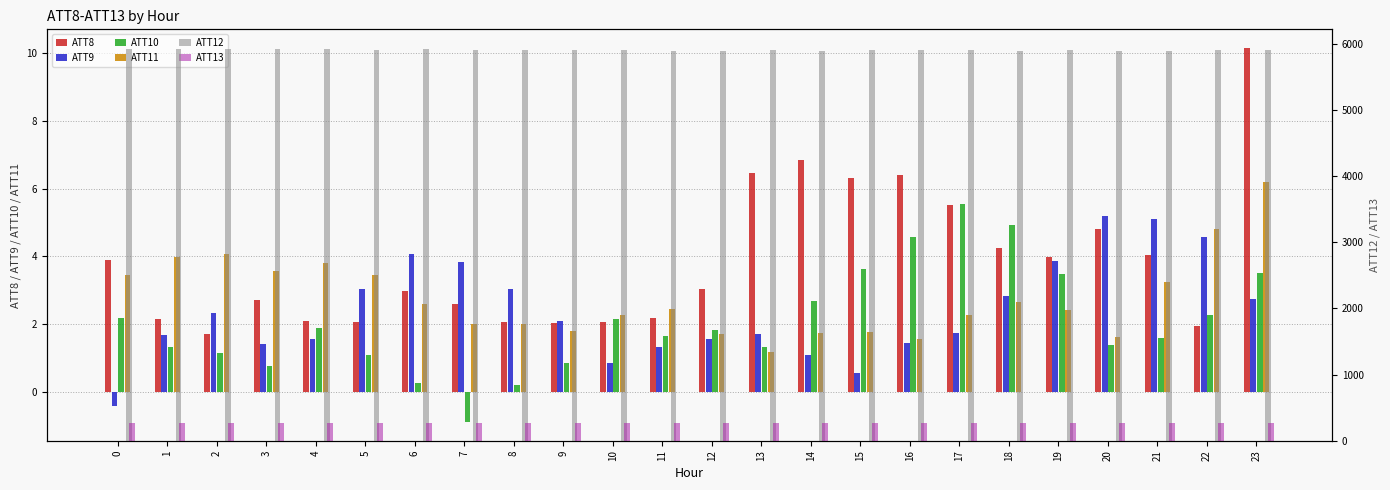

How many groups of bars are there?

24